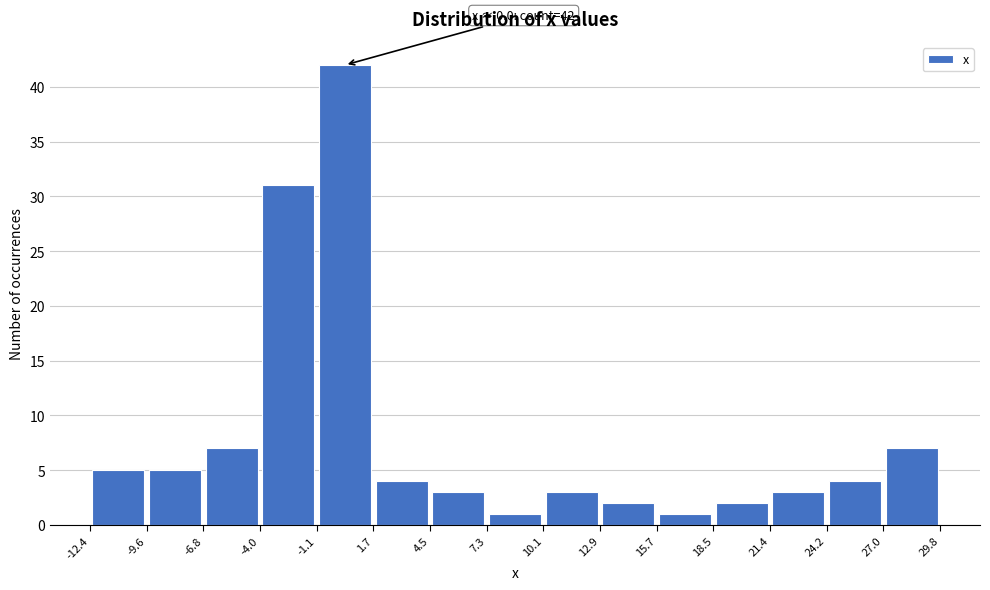

Which range on the x-axis has the tallest bar?

-1.1 to 1.7